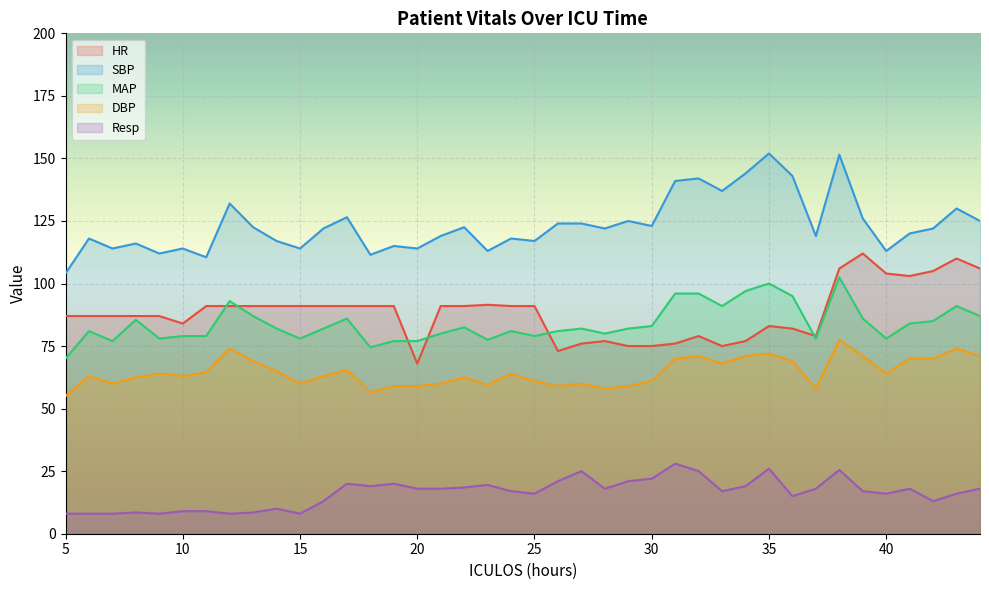

What is the greatest value displayed?

152.0